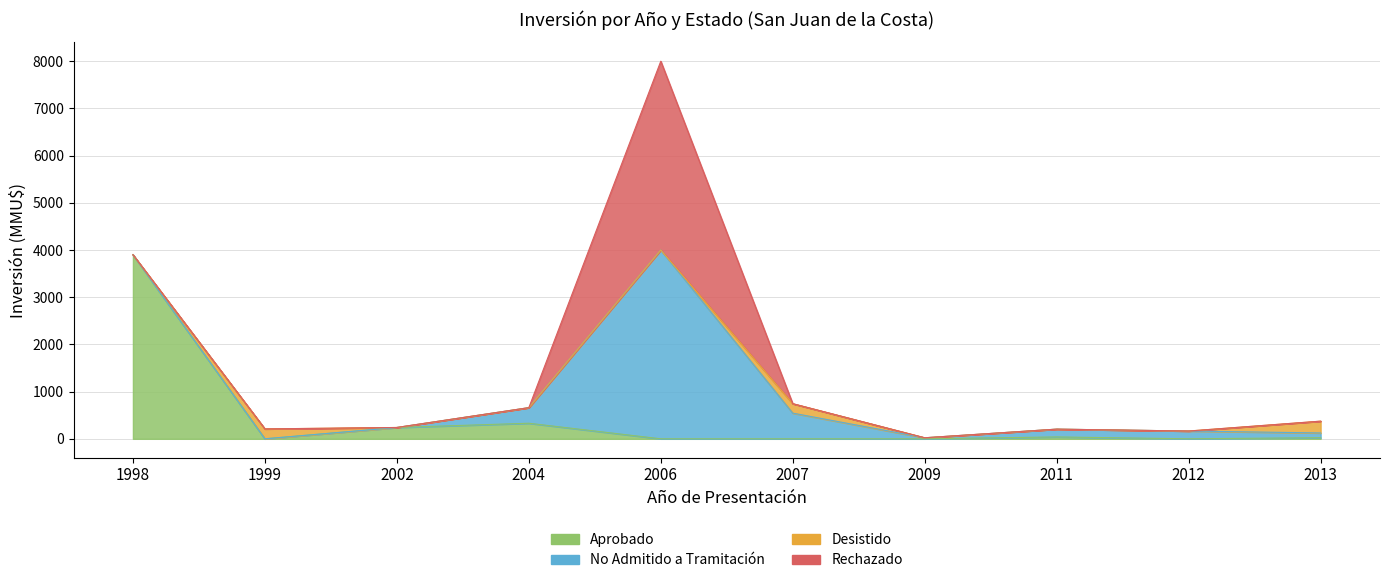

What are all the series names shown in the legend?

Aprobado, No Admitido a Tramitación, Desistido, Rechazado